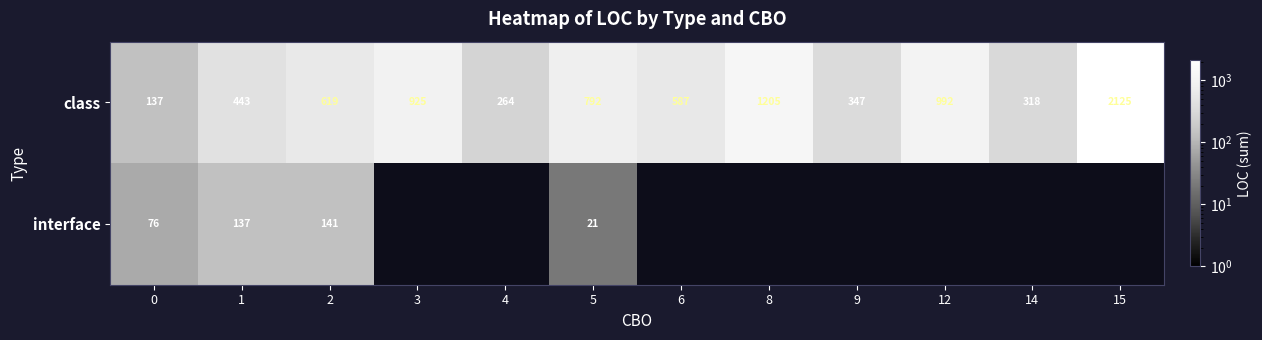

At which label is class closest to 1131?

8